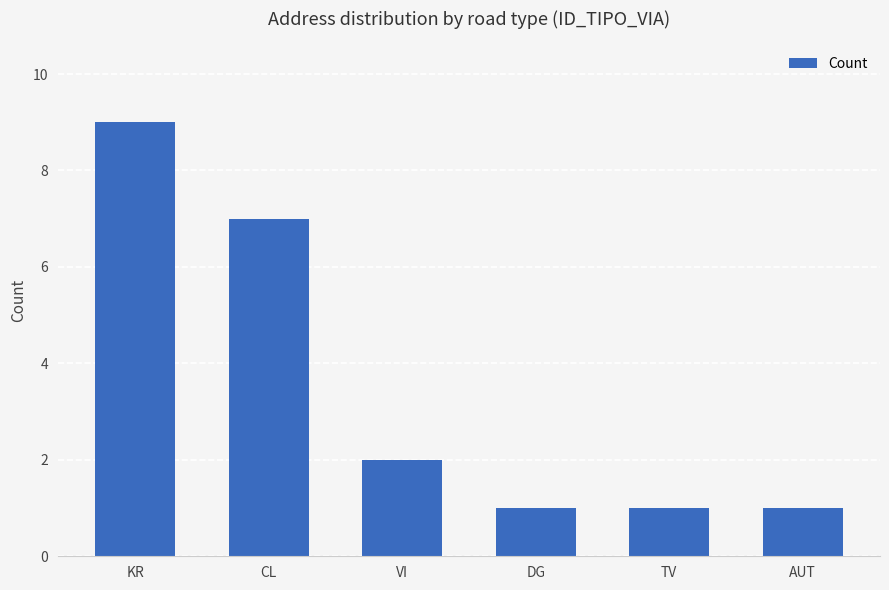

How many data points are less than 2?

3